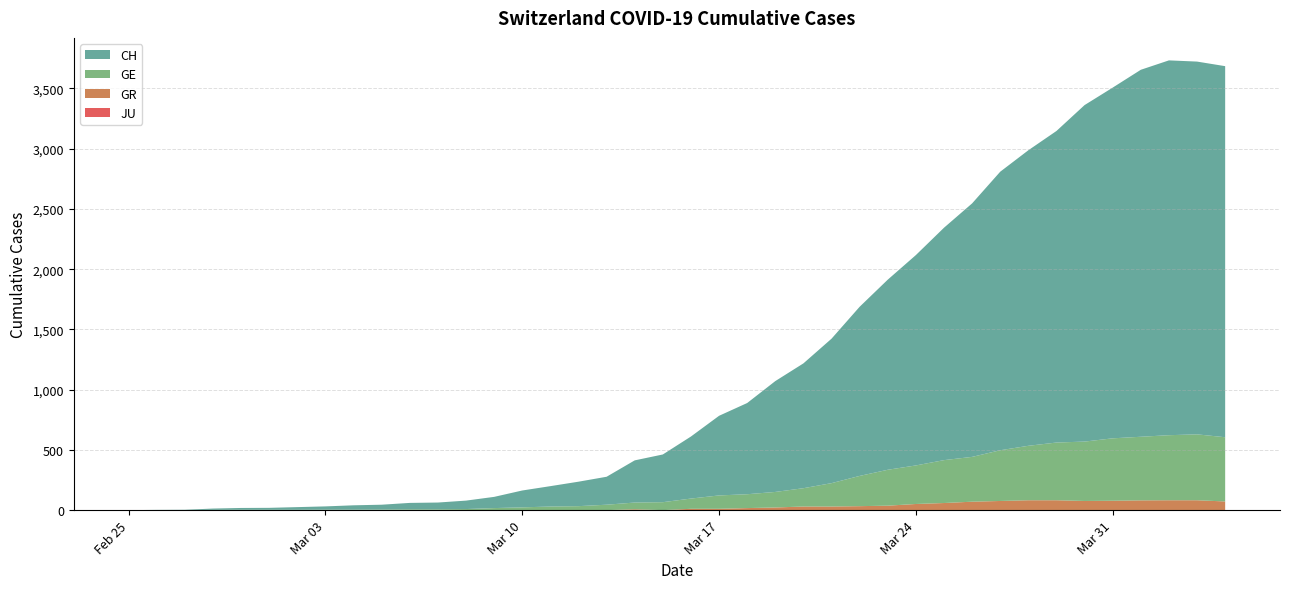

Reading right to left, what are all the values shown in this chart?

CH: 3080	3094	3111	3046	2911	2793	2586	2453	2312	2104	1929	1746	1578	1404	1199	1036	920	757	661	515	396	350	232	203	169	140	93	70	56	53	40	36	27	22	16	15	11	2	1	0
GE: 533	547	540	528	518	493	479	452	421	372	356	320	298	251	194	152	129	115	111	85	66	56	45	33	30	23	17	9	7	7	5	4	4	3	3	3	2	1	1	0
GR: 72	82	82	81	78	76	82	82	76	70	59	51	37	33	30	30	22	17	11	11	0	7	0	0	0	0	0	0	0	0	0	0	0	0	0	0	0	0	0	0
JU: 0	0	0	0	0	0	0	0	0	0	0	0	0	0	0	0	0	0	0	0	0	0	0	0	0	0	0	0	0	0	0	0	0	0	0	0	0	0	0	0